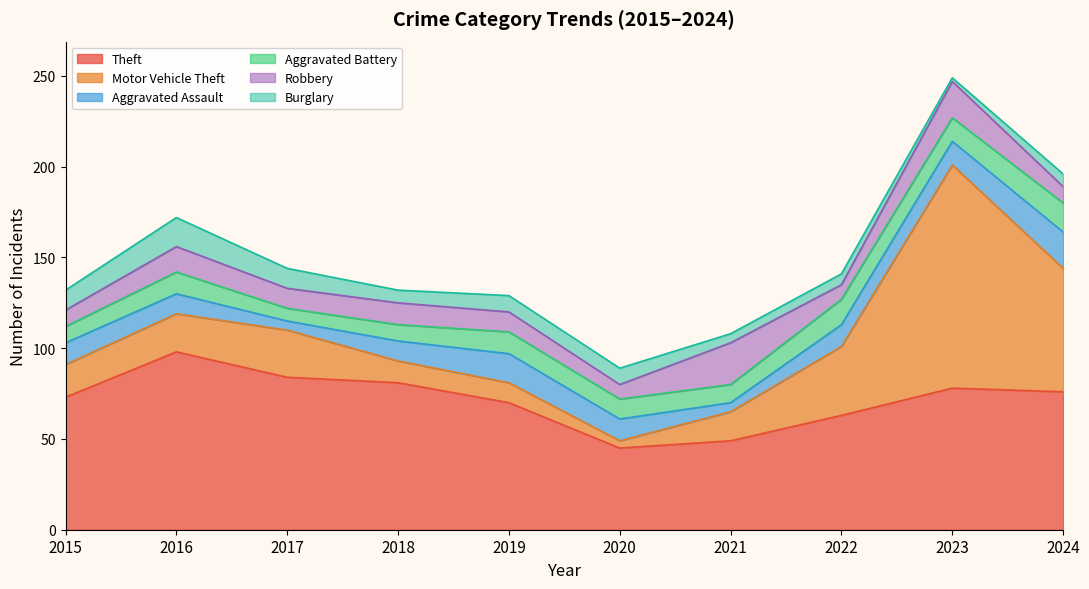

What is the difference between the second highest and minimum values in the Theft series?

39